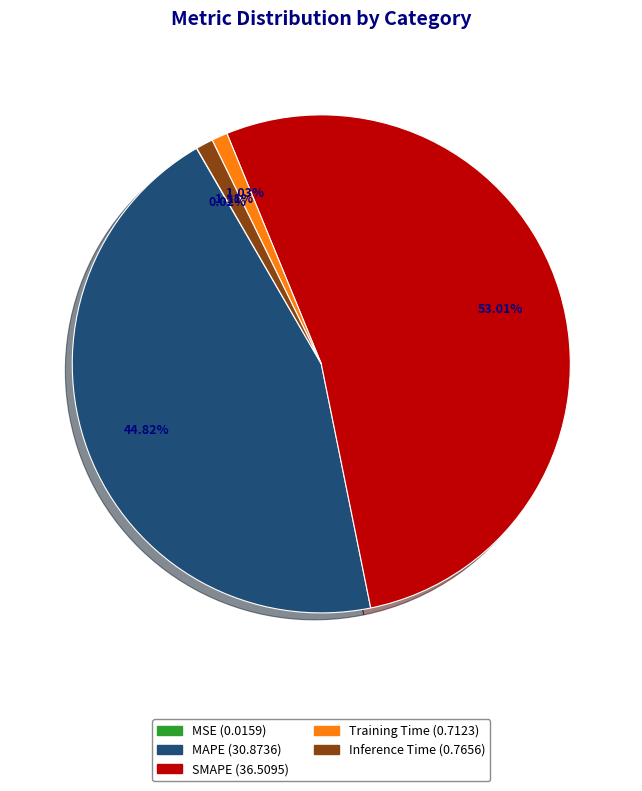

Is there any slice that represents more than half of the pie?

Yes